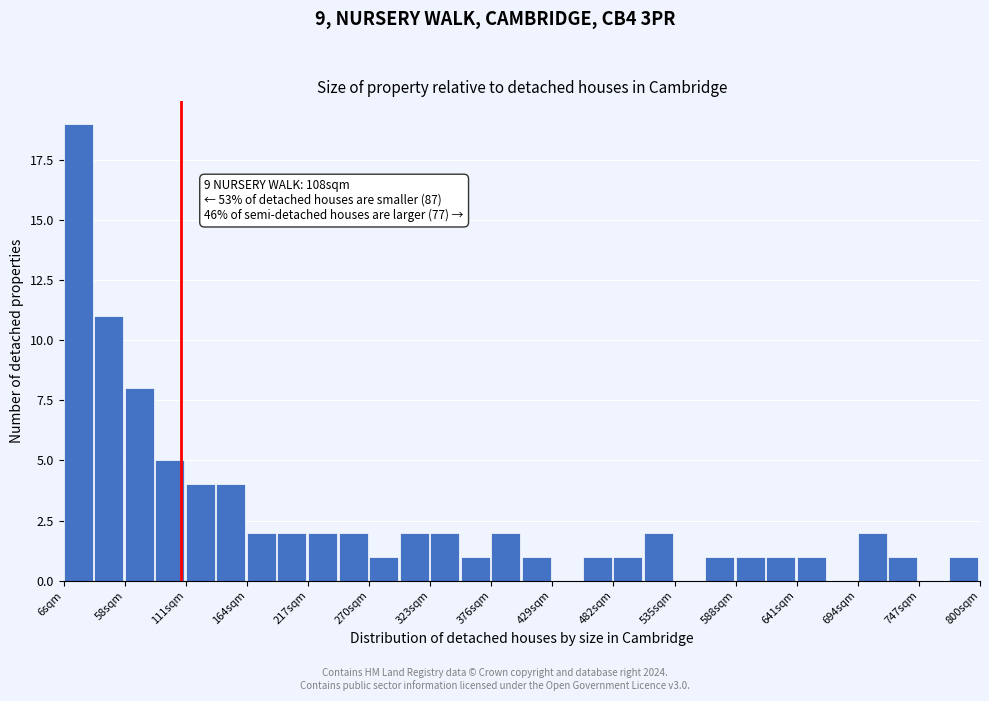

Read against the x-axis, roughly where is the centre of the tallest bar?

20